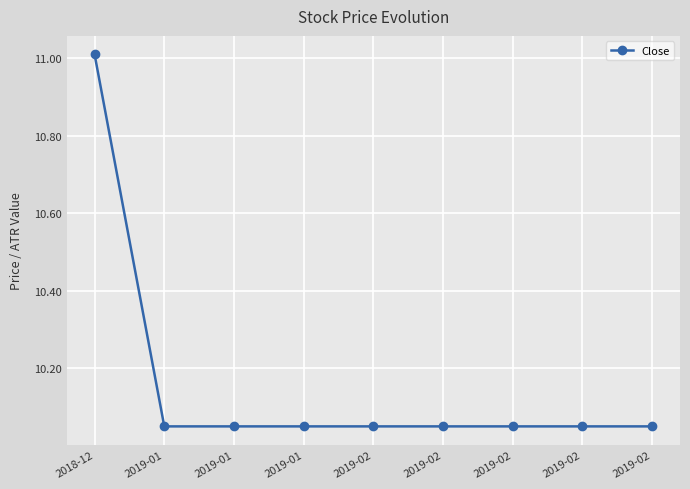

Does the chart have visible grid lines?

Yes